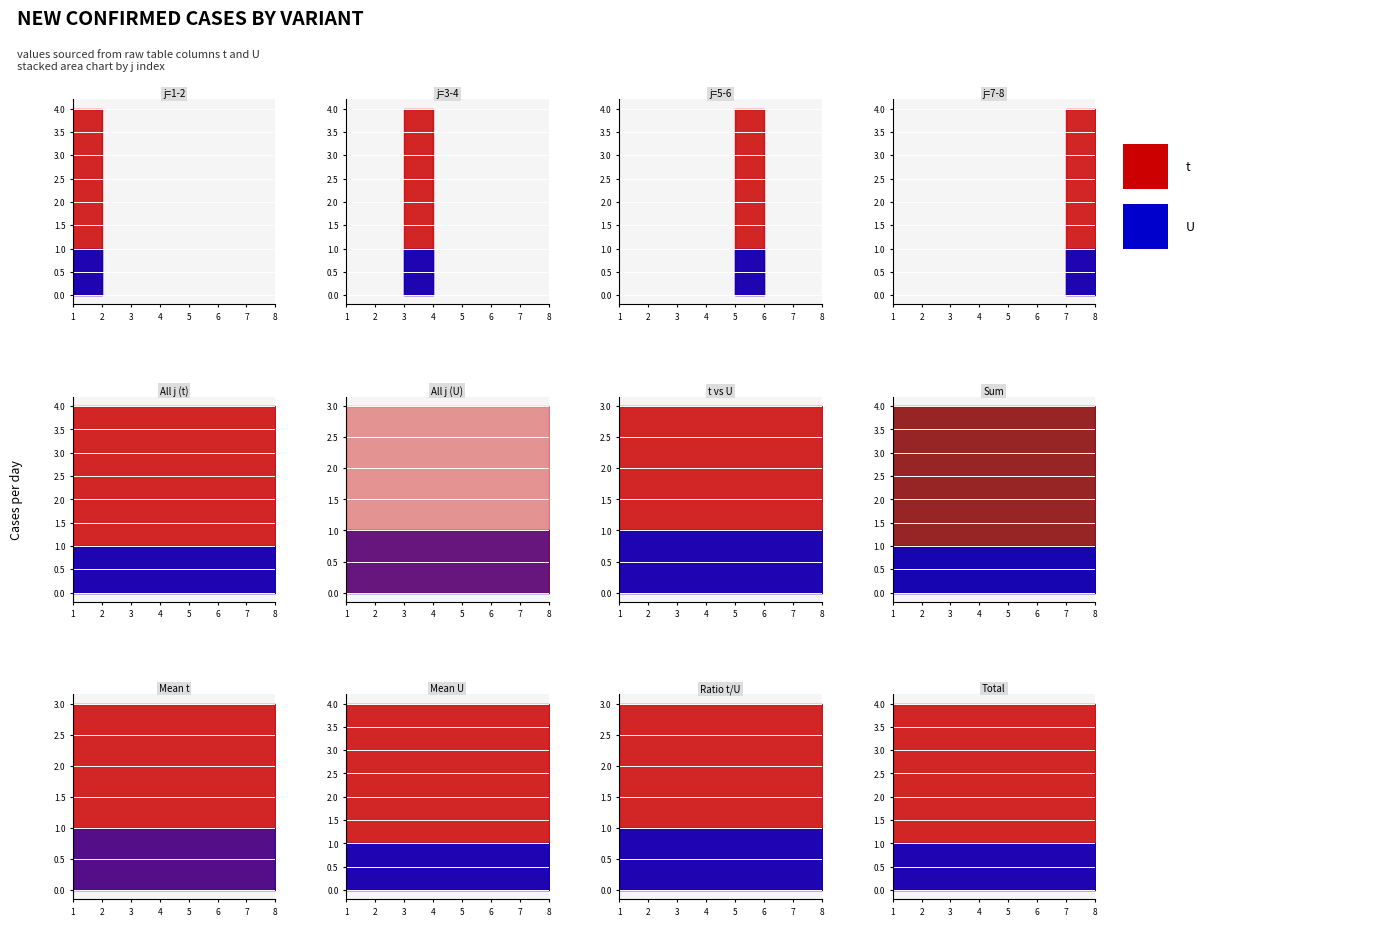

True or false: U has a value of 1 at 3.

False